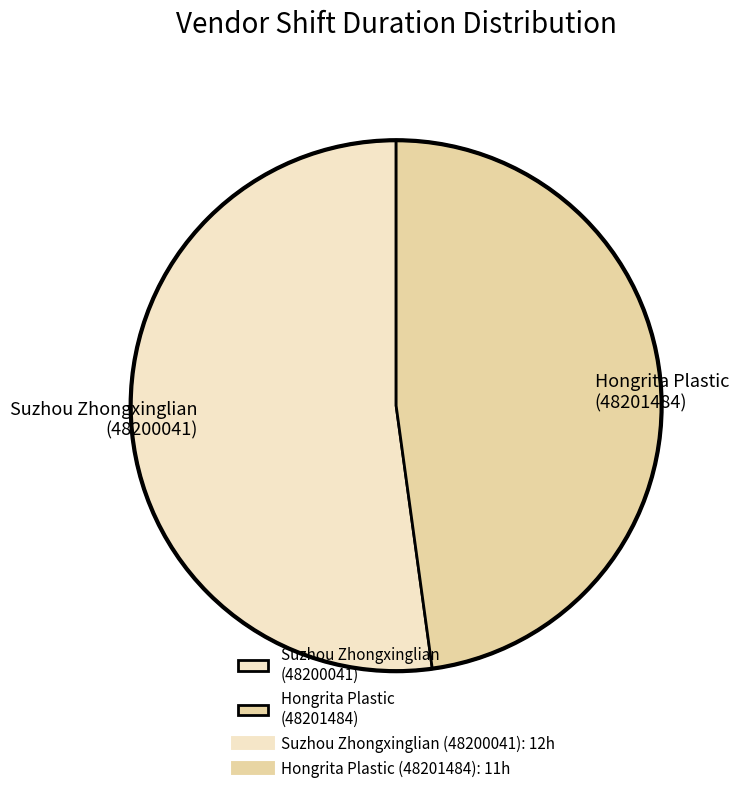

Which slice is the largest?

Suzhou Zhongxinglian (48200041)